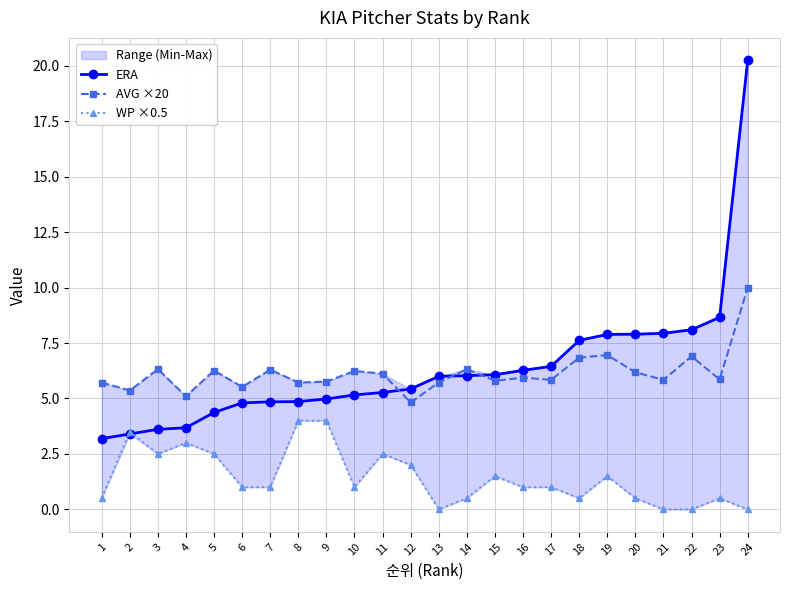

What is the difference between the highest and lowest values at 17?

5.5